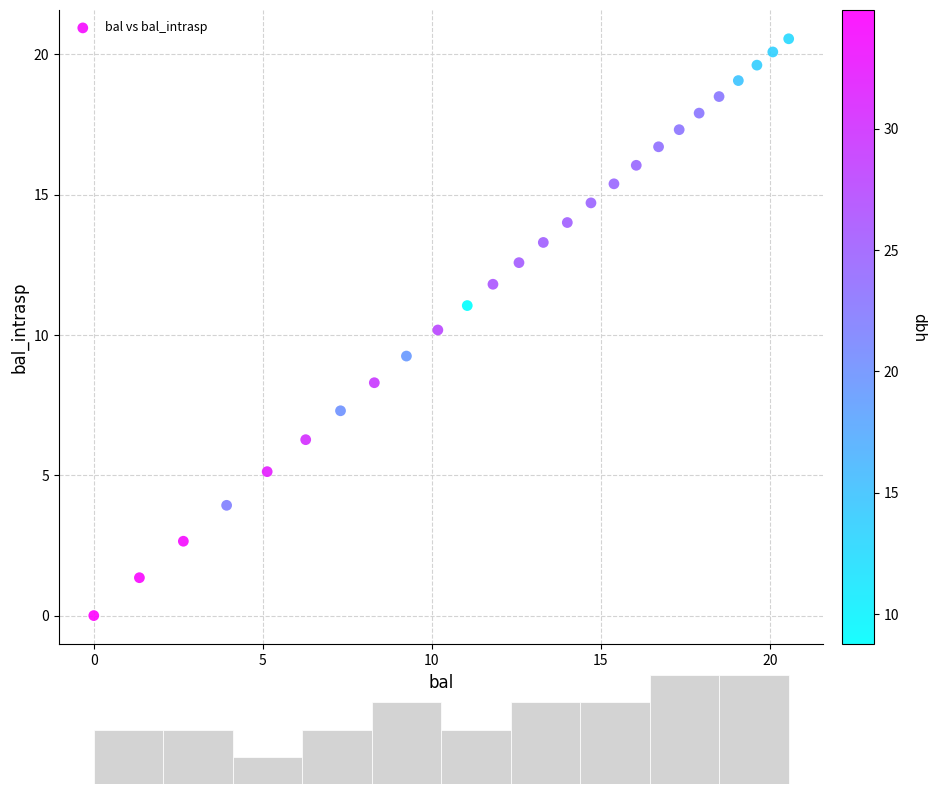

What is the range of X values (max minus min)?

20.6